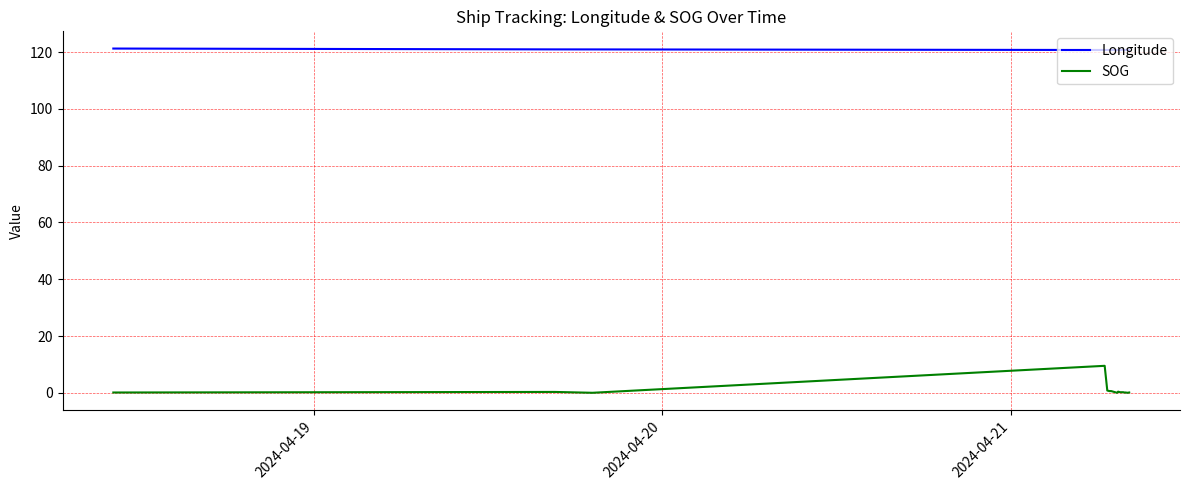

Rank the series by their average value, from highest to lowest.

Longitude, SOG